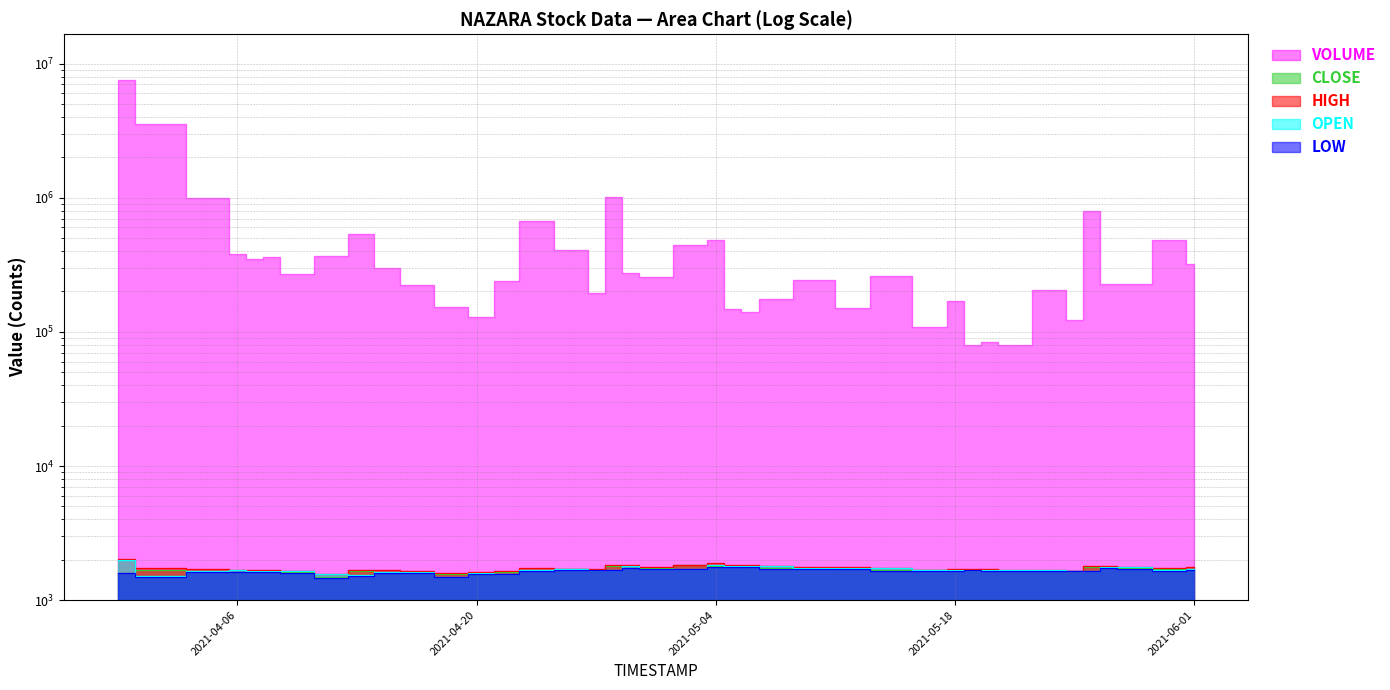

What is the label of the 29th point from the right?

2021-04-19